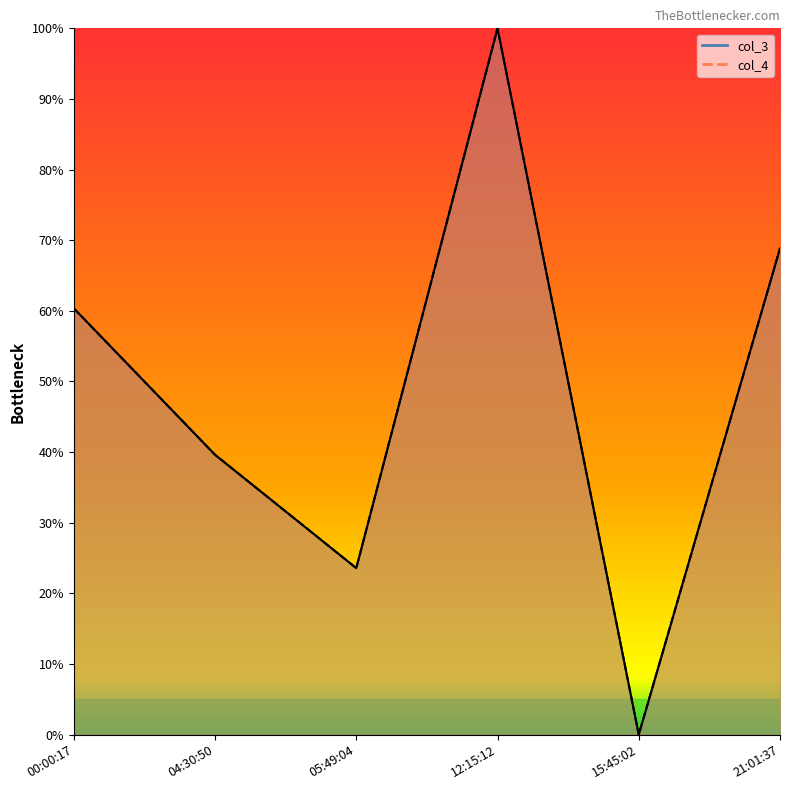

Which category has the lowest value across all series?

15:45:02